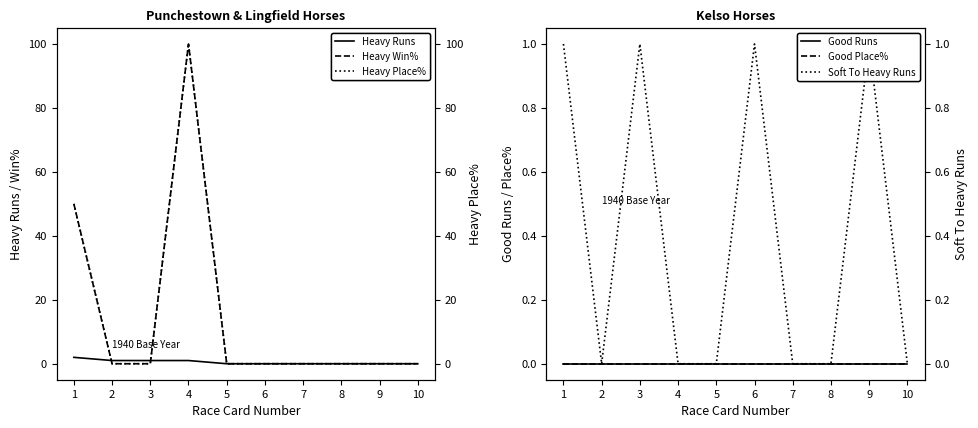

The Soft To Heavy Runs series shows 1 at 9. True or false?

True